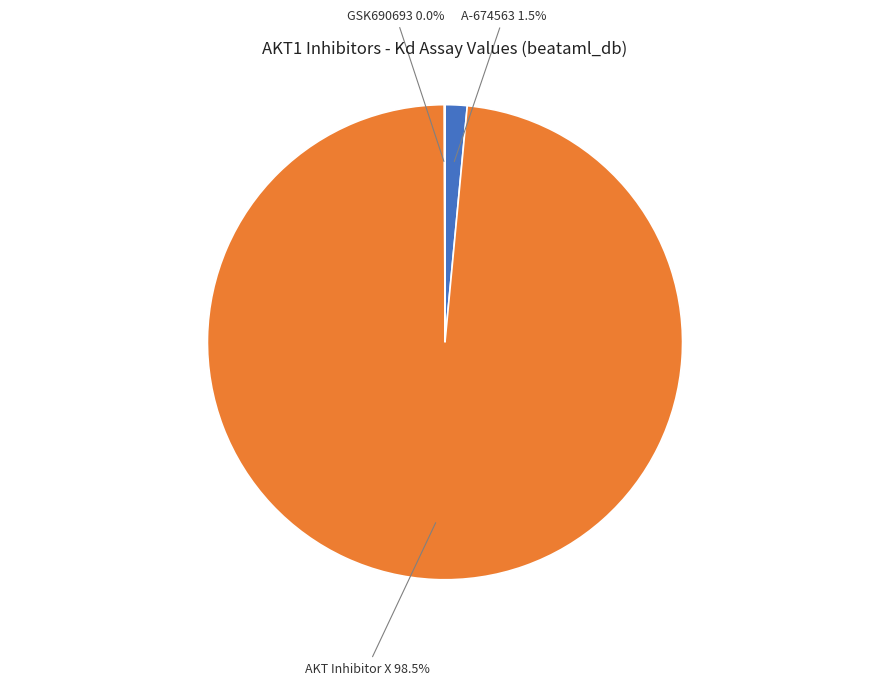

Which slice is the largest?

AKT Inhibitor X